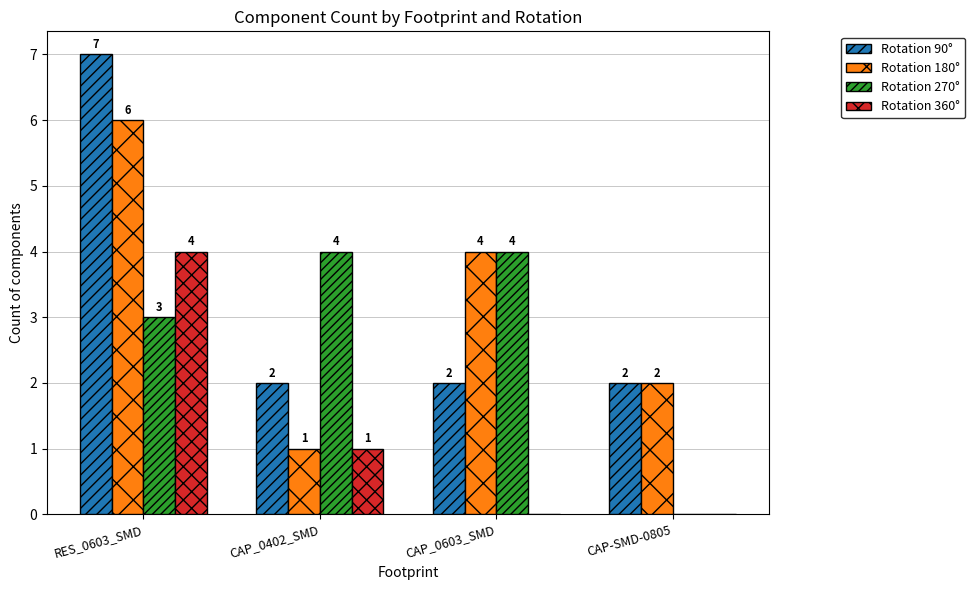

At which category does the chart reach its peak across all series?

RES_0603_SMD